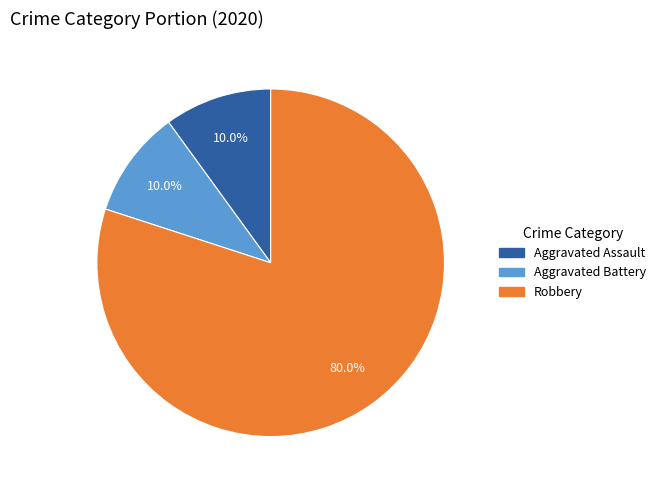

To the nearest percent, what is the combined percentage of Robbery and Aggravated Battery?

90%